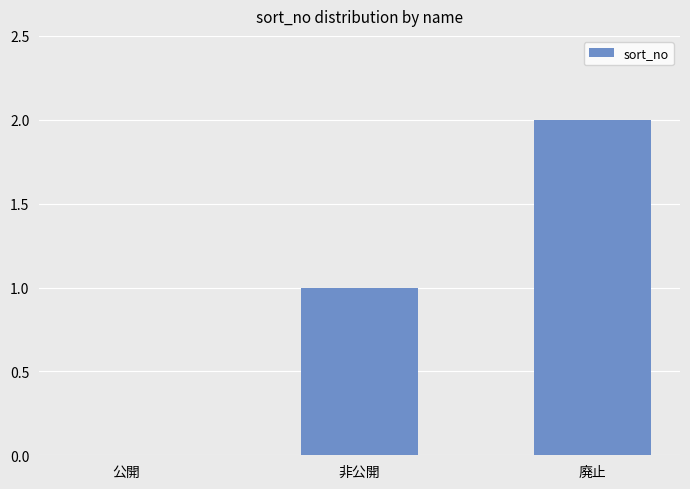

Reading right to left, what are all the values shown in this chart?

廃止=2	非公開=1	公開=0